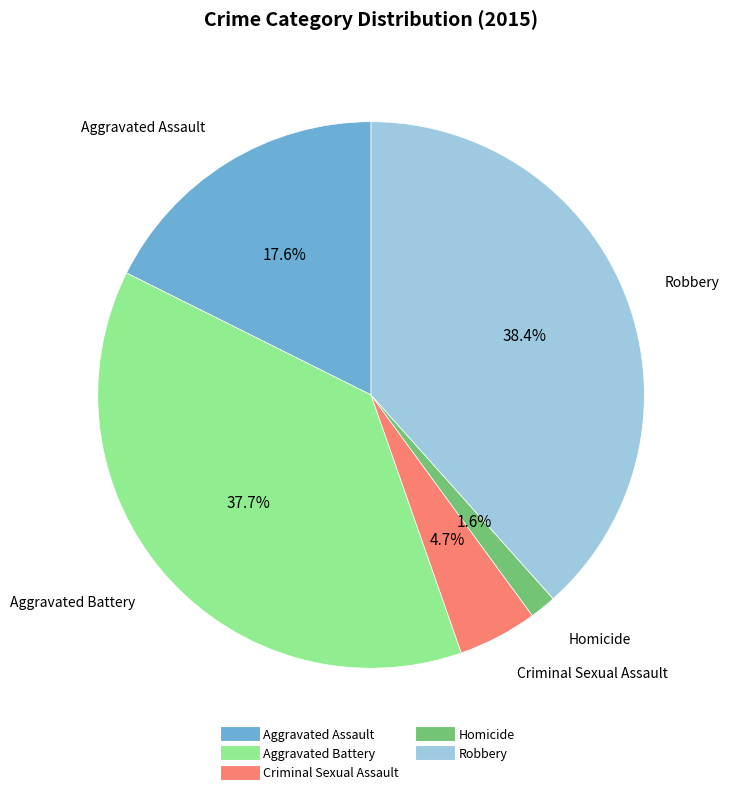

Rank the categories by value from lowest to highest.

Homicide, Criminal Sexual Assault, Aggravated Assault, Aggravated Battery, Robbery